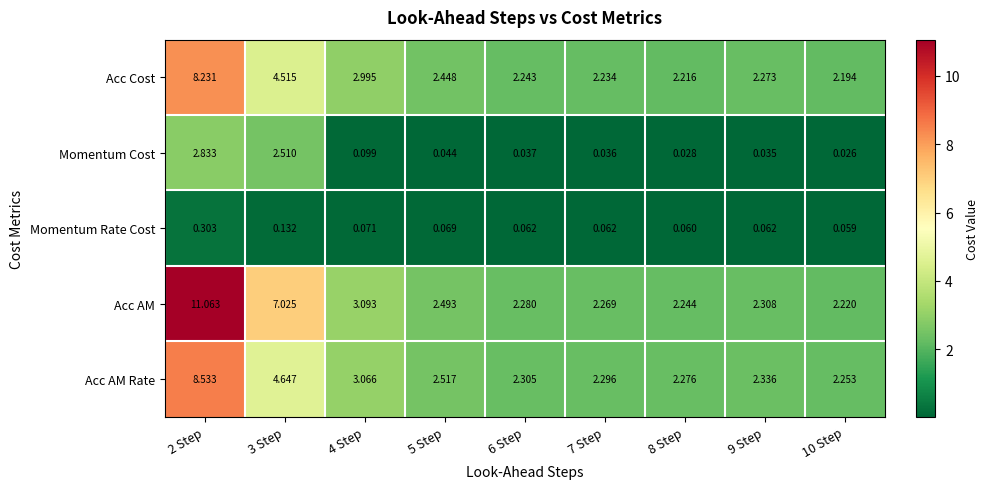

Is the value of Momentum Cost at 9 Step greater than the value of Momentum Rate Cost at 5 Step?

No